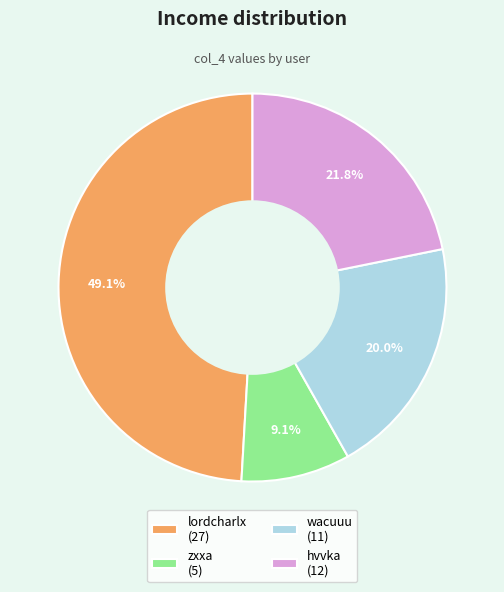

True or false: wacuuu accounts for 31% of the total.

False